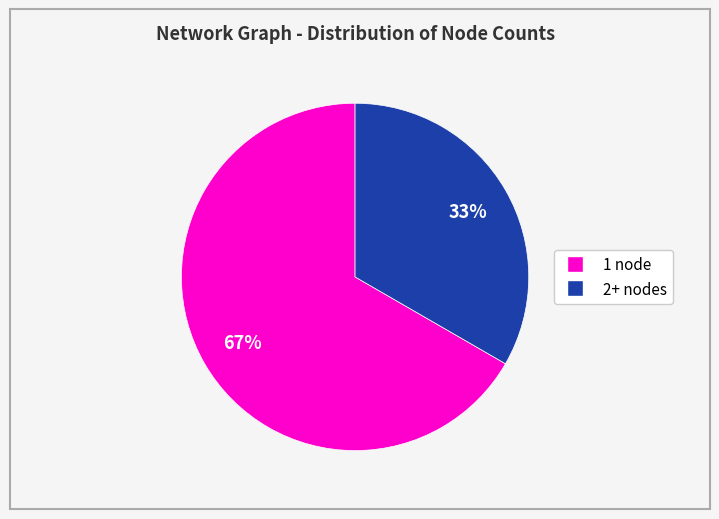

Is there any slice that represents more than half of the pie?

Yes